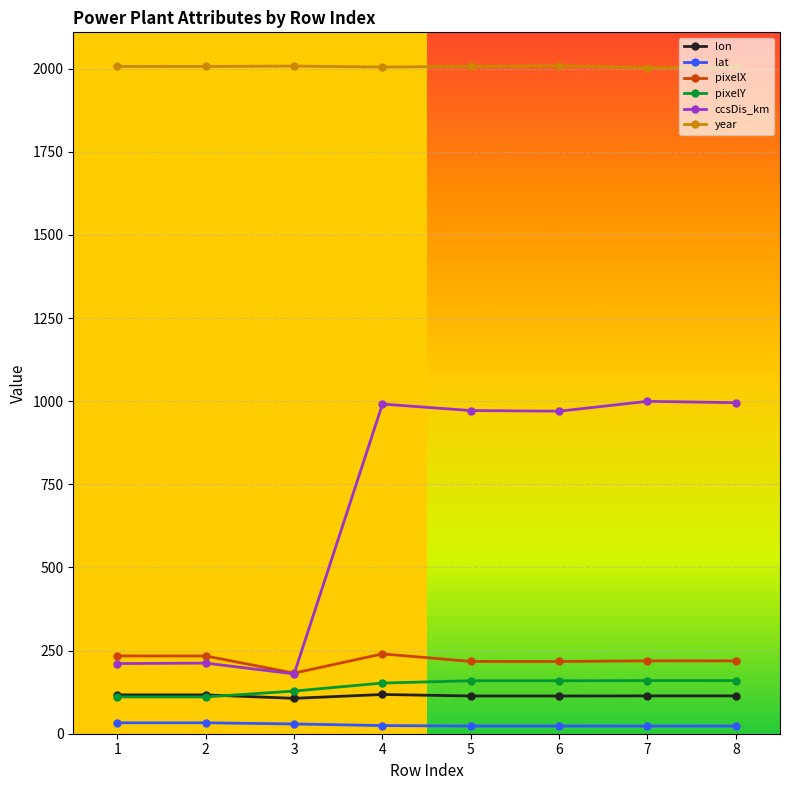

List the series in order of their peak value, lowest first.

lat, lon, pixelY, pixelX, ccsDis_km, year